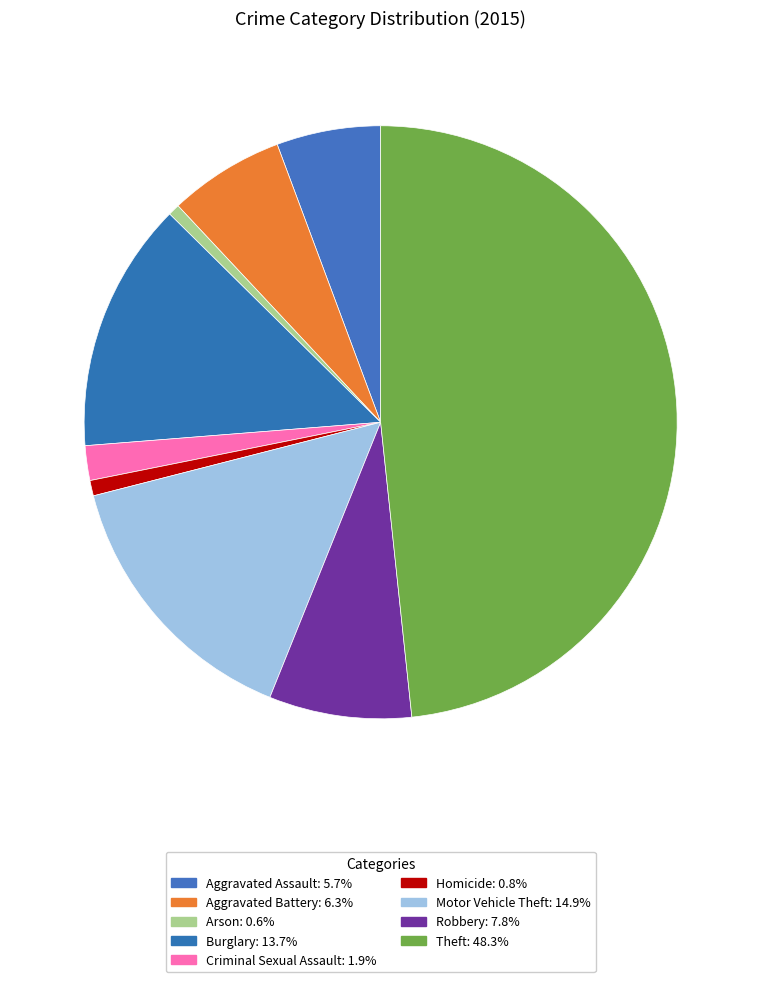

Which slice is the smallest?

Arson